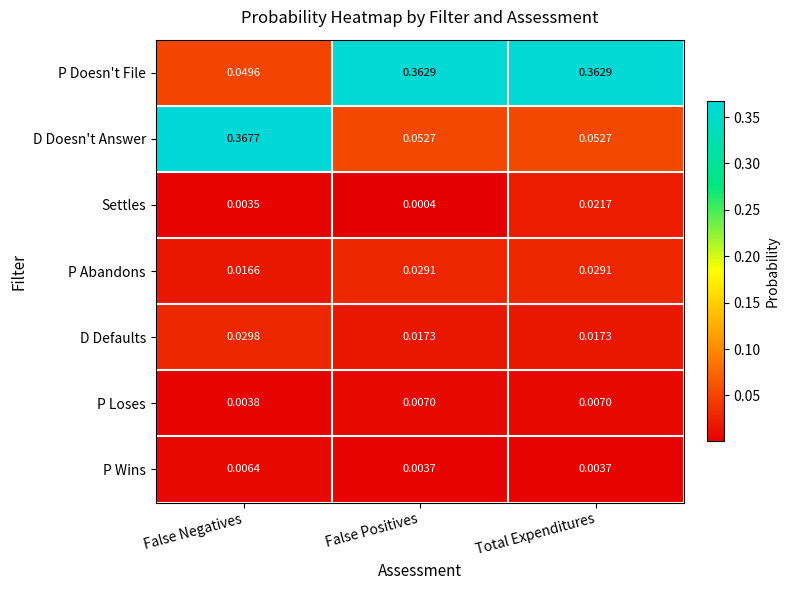

At which category is the sum across all series the highest?

Total Expenditures